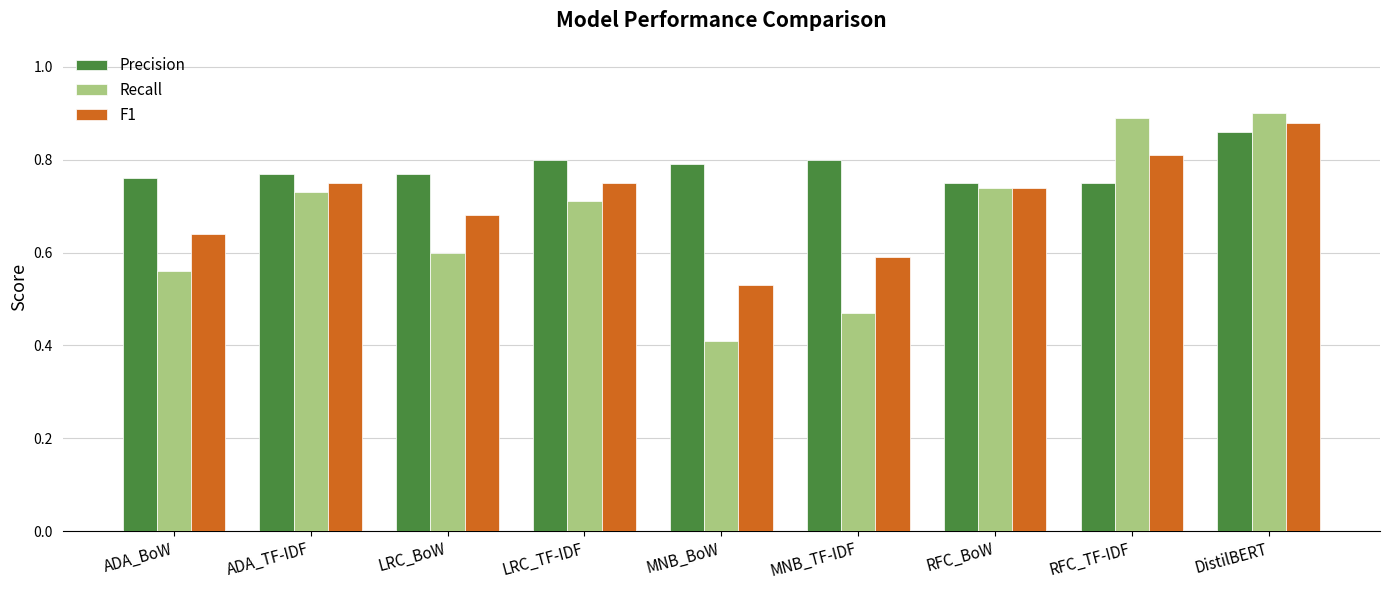

What value does the Recall series have at MNB_BoW?

0.4